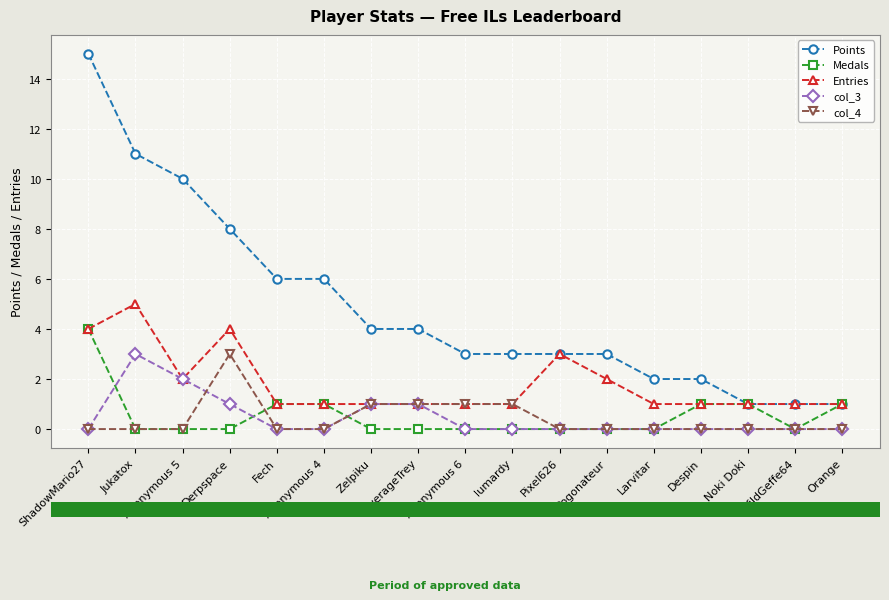

What is the difference between the second highest and second lowest values in the Points series?

10